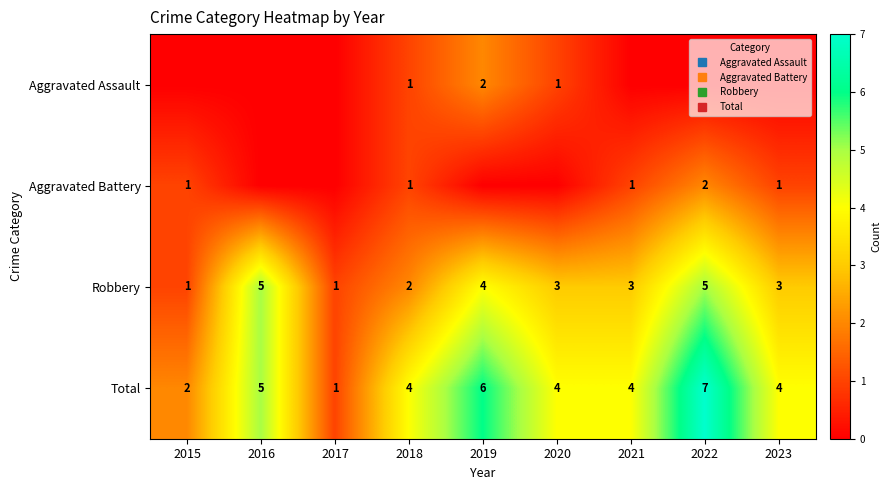

Count the Aggravated Battery values in the range 0 to 1.

8